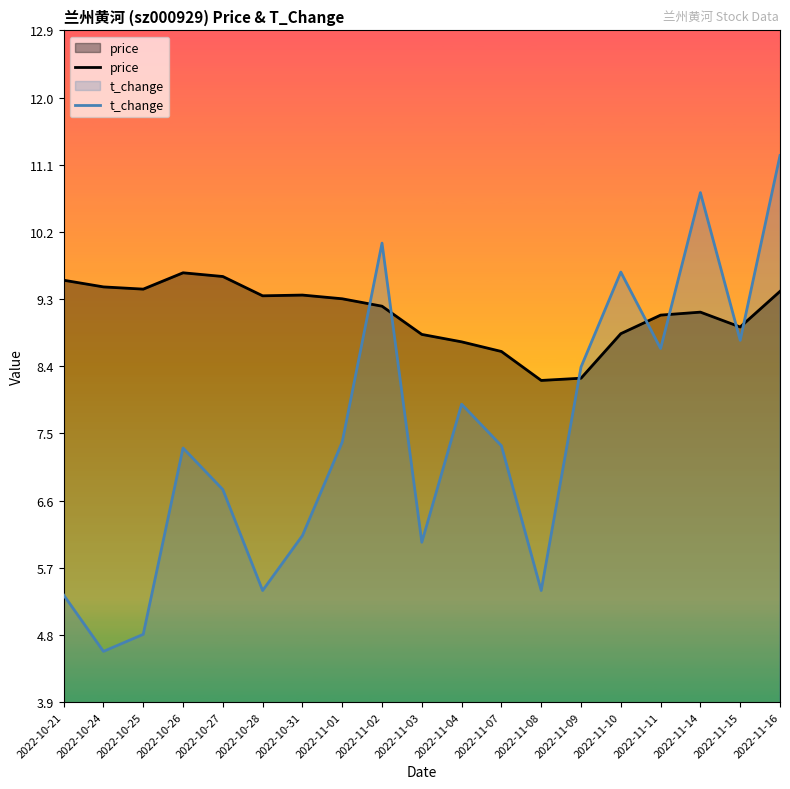

Rank the series by their maximum value, from highest to lowest.

t_change, price